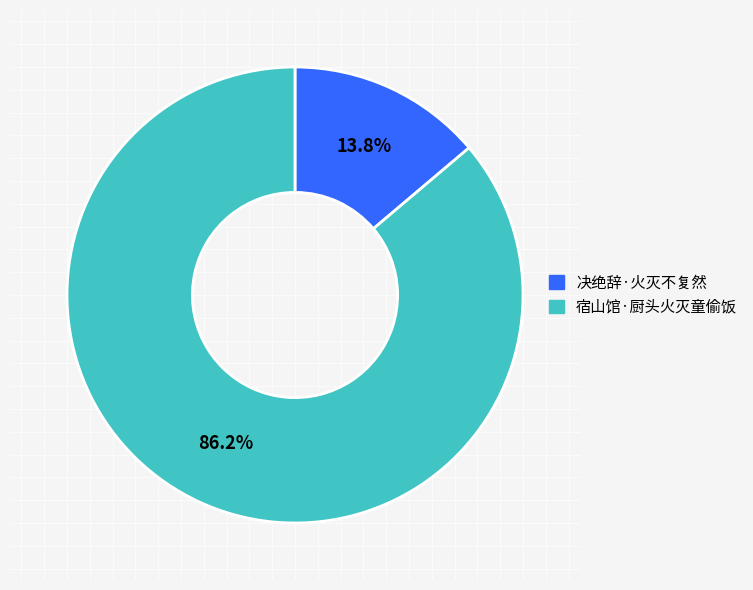

What is the ratio of the value at 宿山馆·厨头火灭童偷饭 to the value at 决绝辞·火灭不复然?

6.2